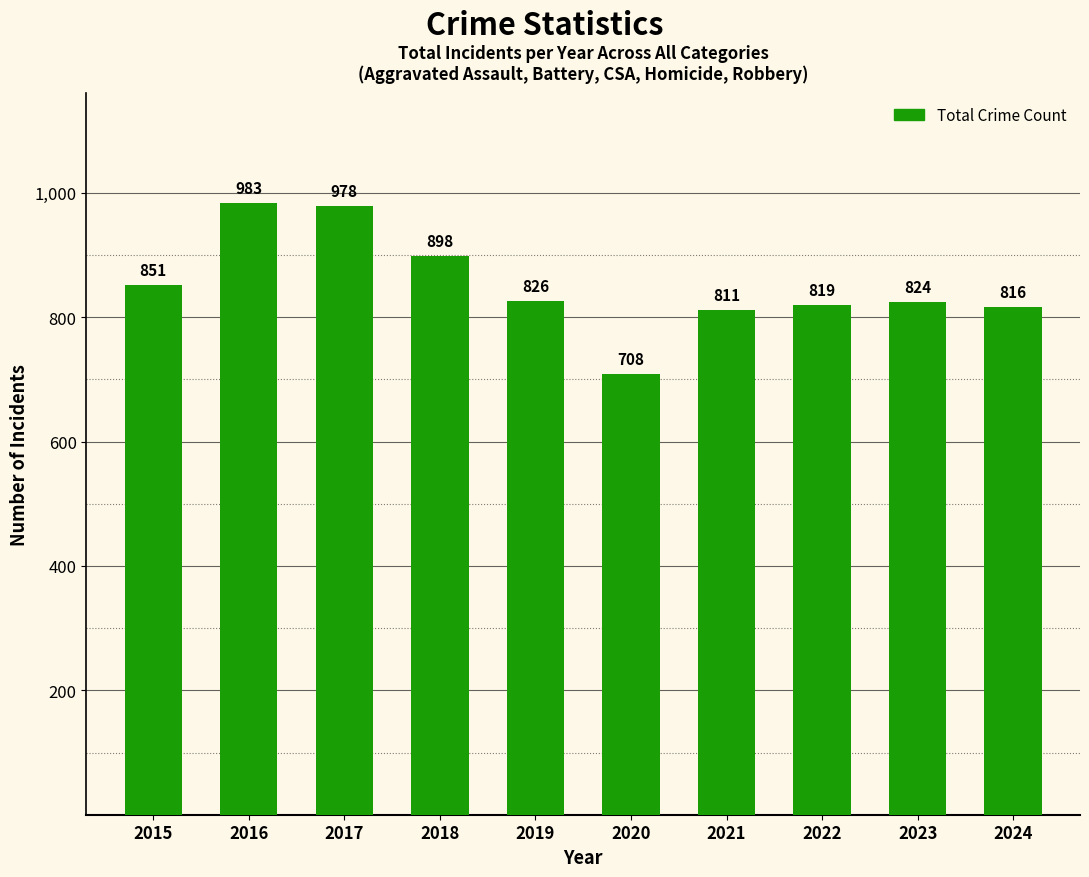

Reading right to left, what are all the values shown in this chart?

816	824	819	811	708	826	898	978	983	851